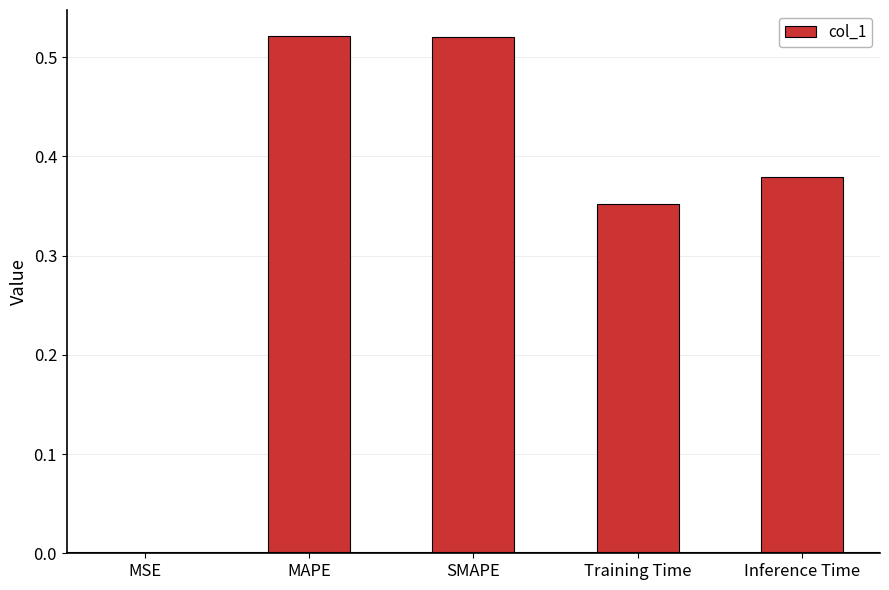

What is the sum of the values at Inference Time and Training Time?

0.7